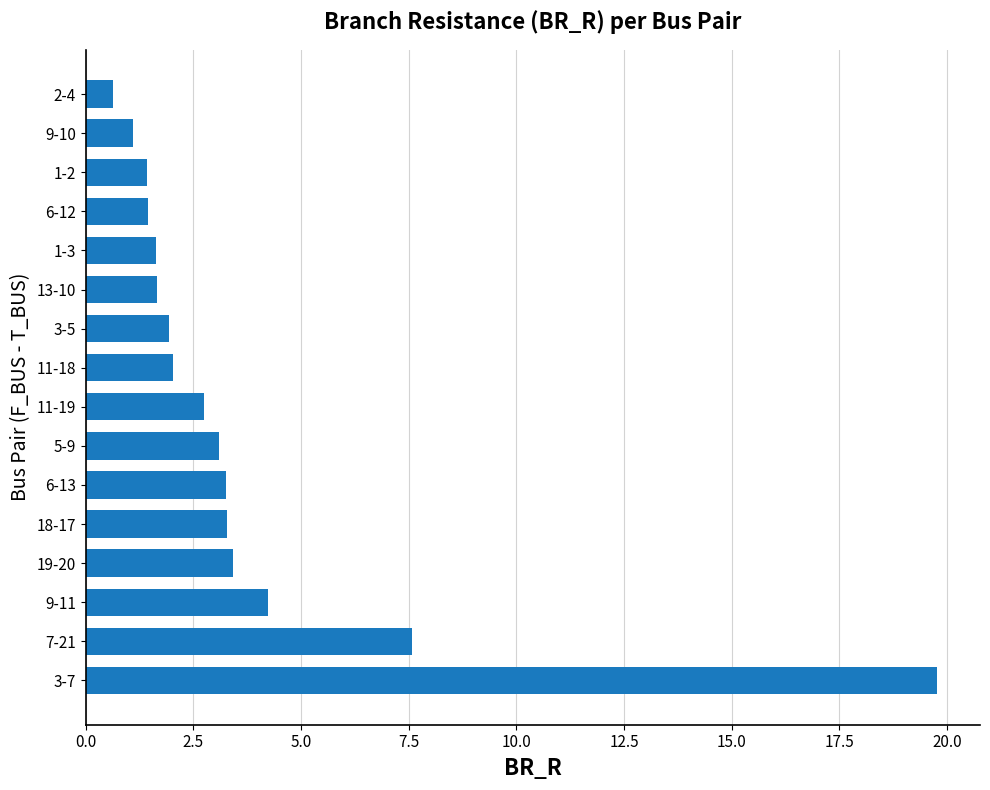

Approximately how many times larger is the value at 6-13 compared to 3-5?

1.7